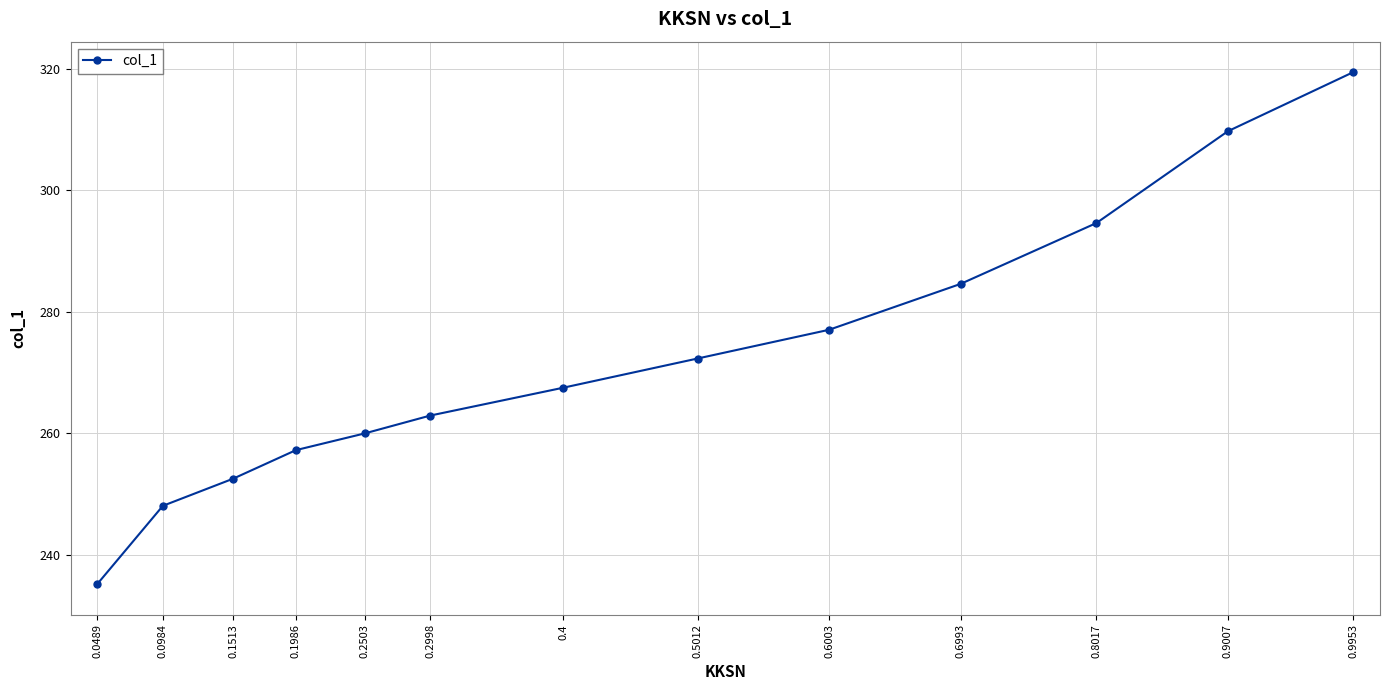

List the labels in order of value, smallest first.

0.0489, 0.0984, 0.1513, 0.1986, 0.2503, 0.2998, 0.4, 0.5012, 0.6003, 0.6993, 0.8017, 0.9007, 0.9953